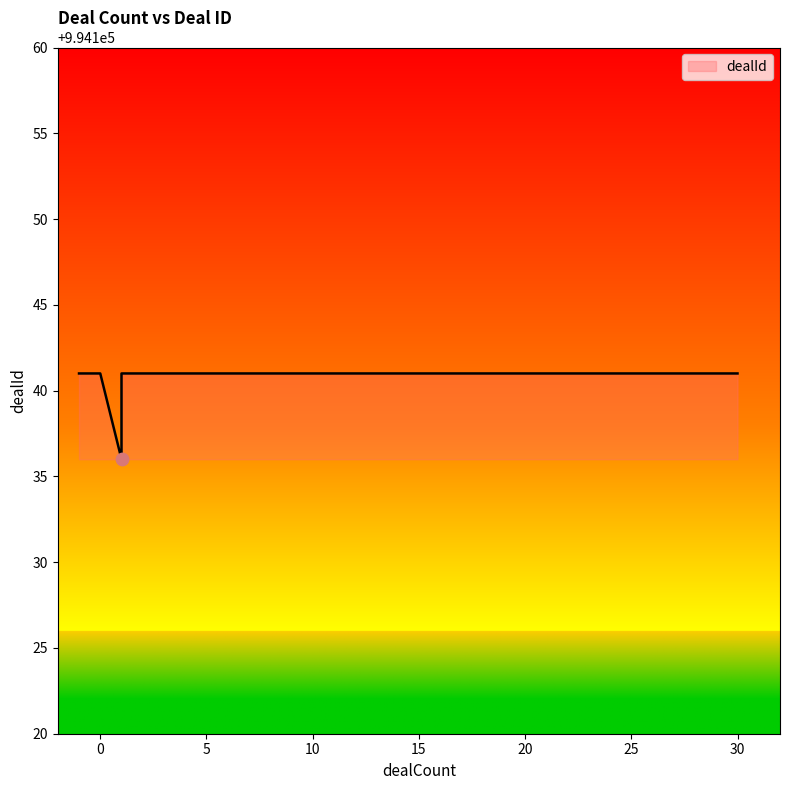

Approximately how many times larger is the value at 1 compared to 30?

1.0